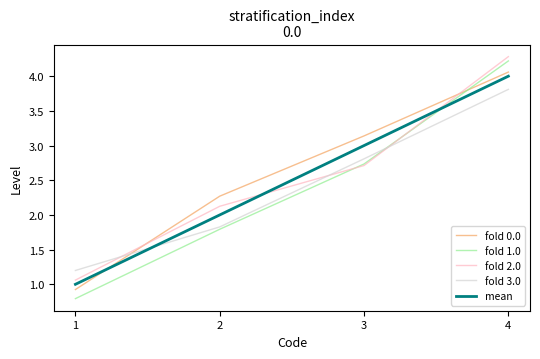

The mean series shows 5.4 at 3. True or false?

False